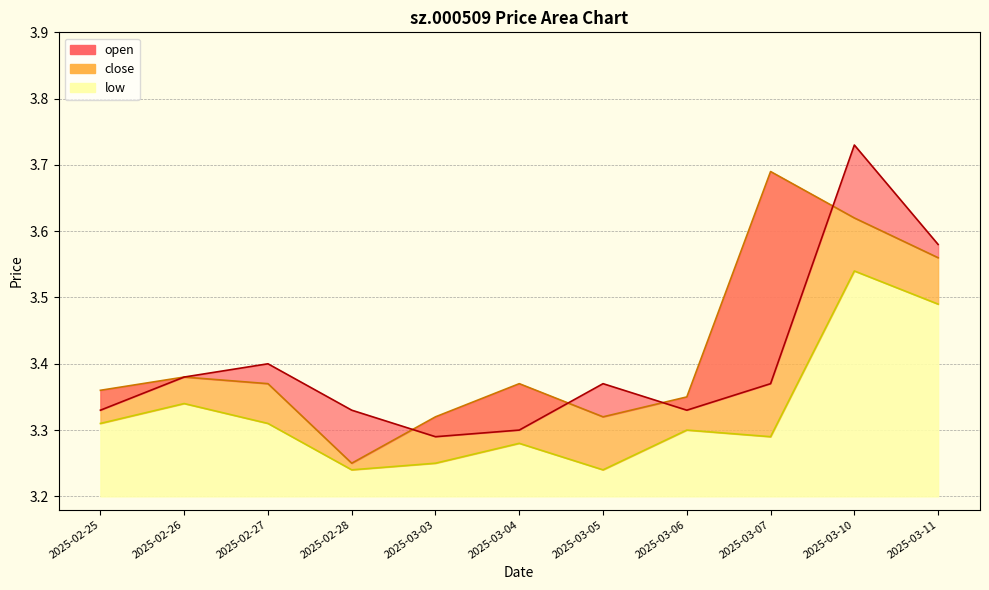

Reading right to left, what are all the values shown in this chart?

open: 2025-03-11=3.6	2025-03-10=3.7	2025-03-07=3.4	2025-03-06=3.3	2025-03-05=3.4	2025-03-04=3.3	2025-03-03=3.3	2025-02-28=3.3	2025-02-27=3.4	2025-02-26=3.4	2025-02-25=3.3
close: 2025-03-11=3.6	2025-03-10=3.6	2025-03-07=3.7	2025-03-06=3.4	2025-03-05=3.3	2025-03-04=3.4	2025-03-03=3.3	2025-02-28=3.2	2025-02-27=3.4	2025-02-26=3.4	2025-02-25=3.4
low: 2025-03-11=3.5	2025-03-10=3.5	2025-03-07=3.3	2025-03-06=3.3	2025-03-05=3.2	2025-03-04=3.3	2025-03-03=3.2	2025-02-28=3.2	2025-02-27=3.3	2025-02-26=3.3	2025-02-25=3.3